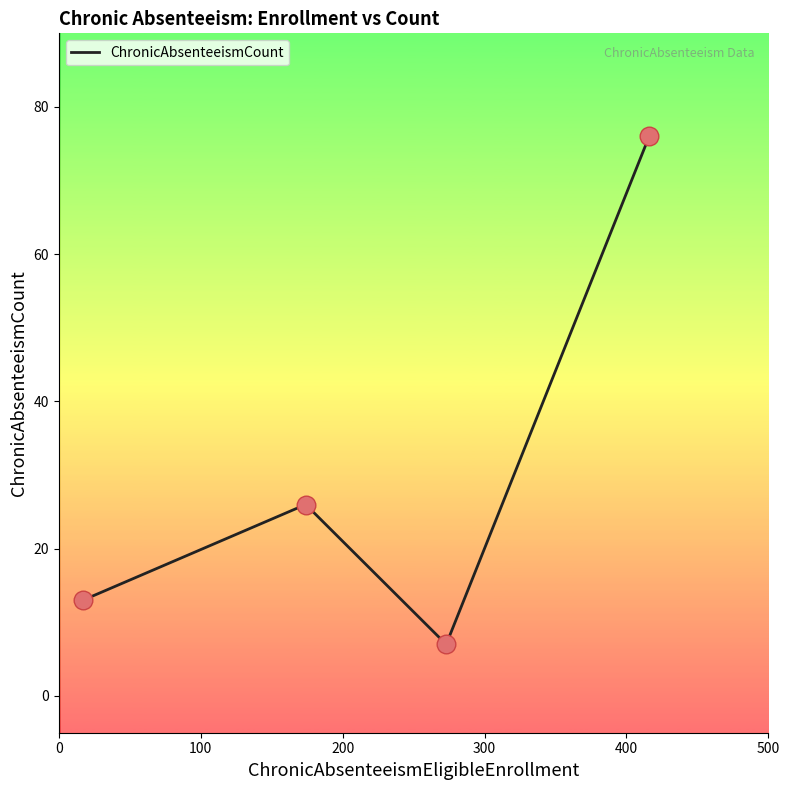

What is the minimum value shown in the chart?

7